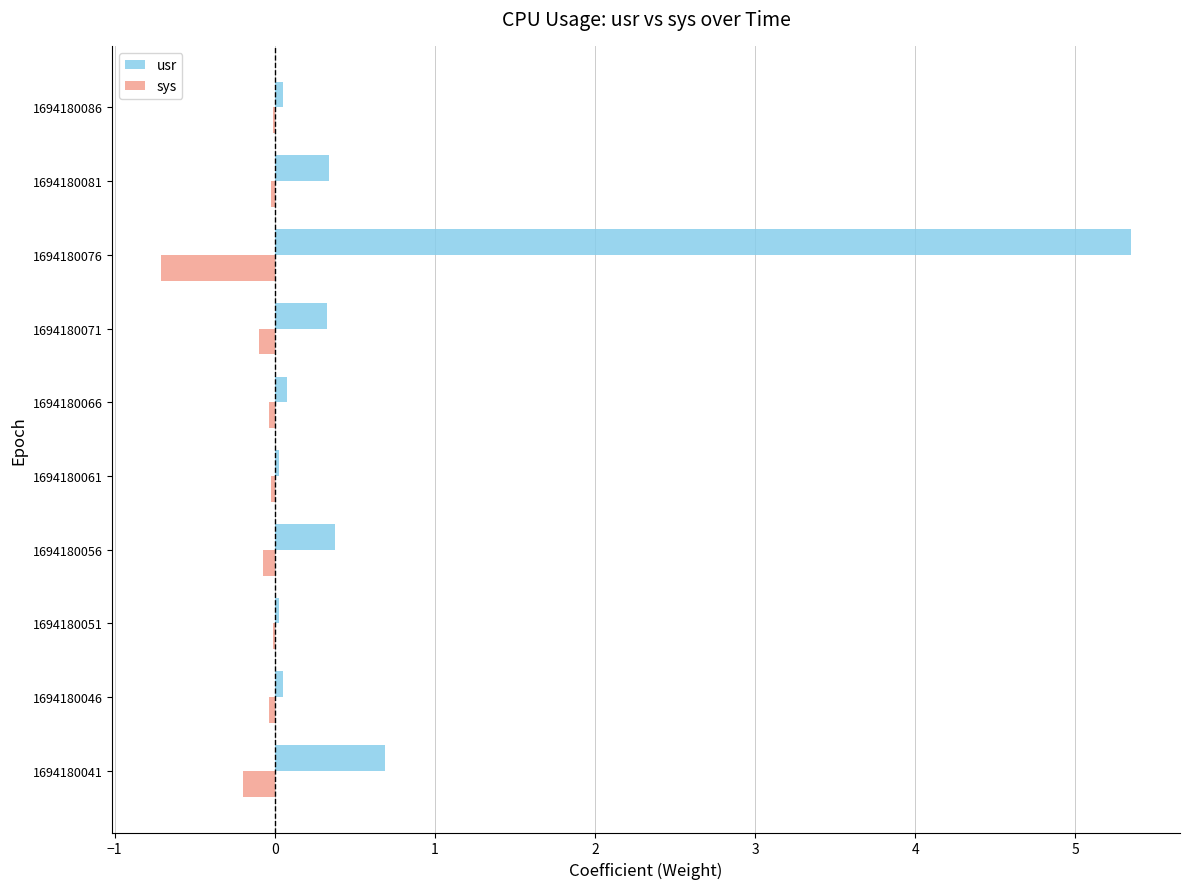

Is it true that sys equals -0.0 at 1694180066?

True